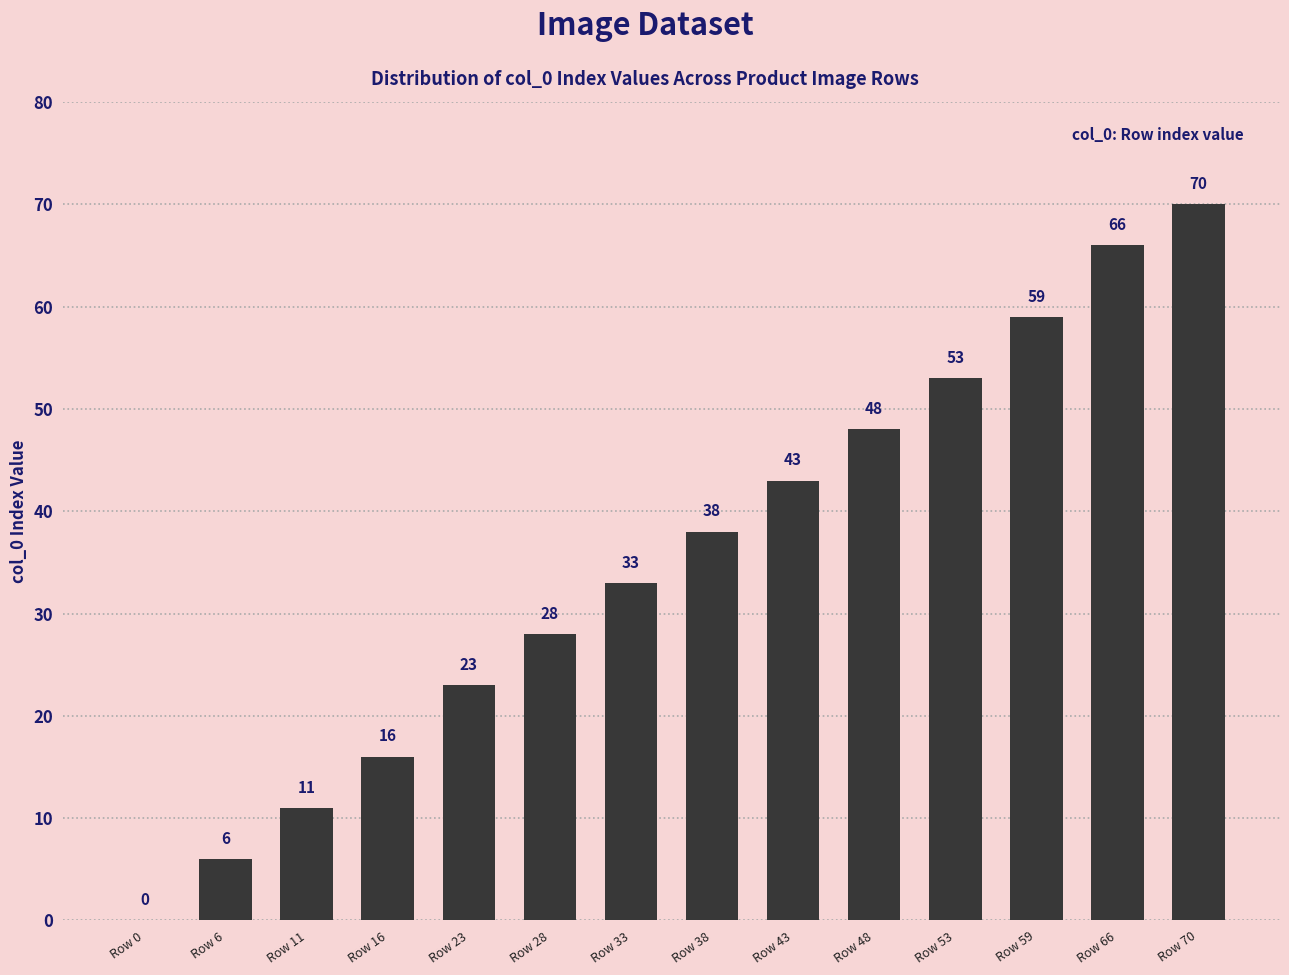

What is the sum of all values?

494